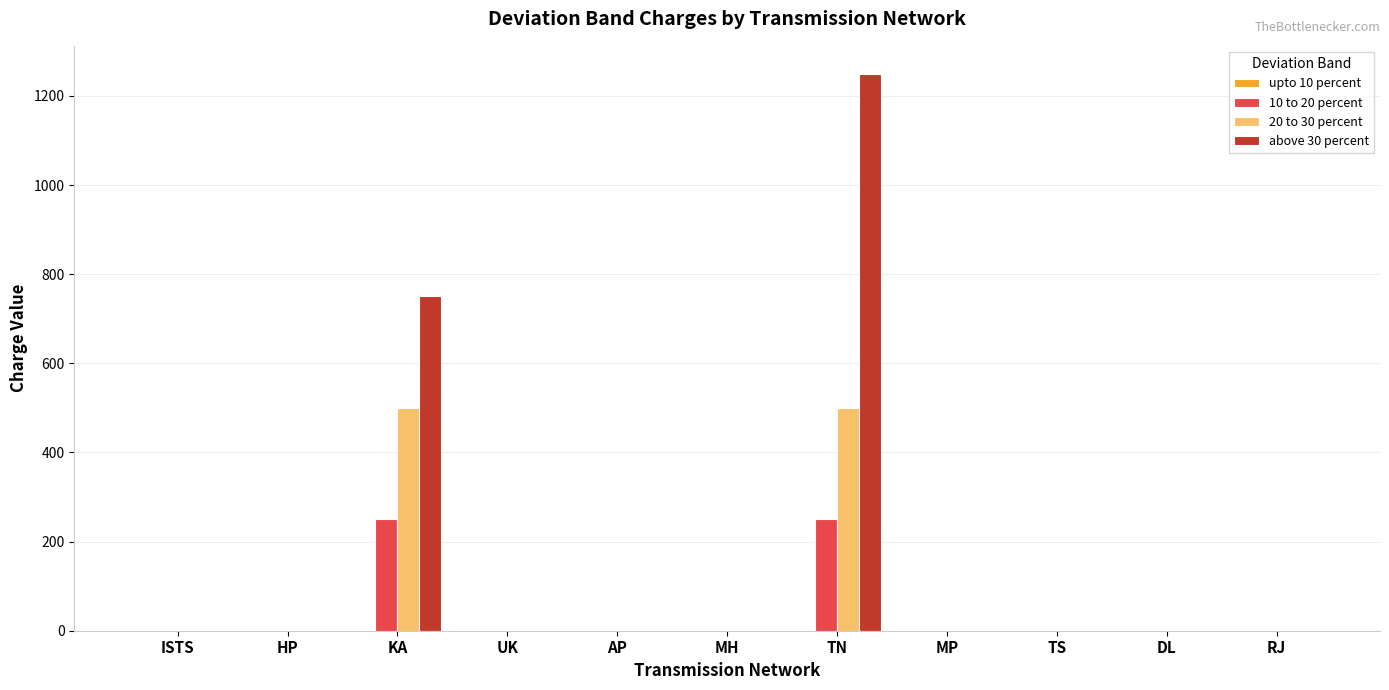

The above 30 percent series shows 750.0 at KA. True or false?

True